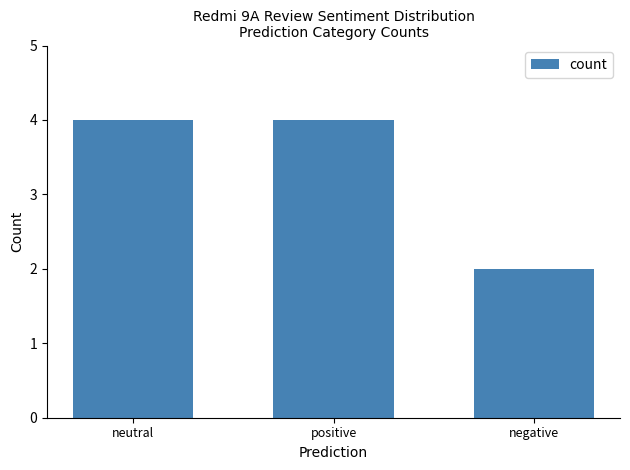

What is the average value?

3